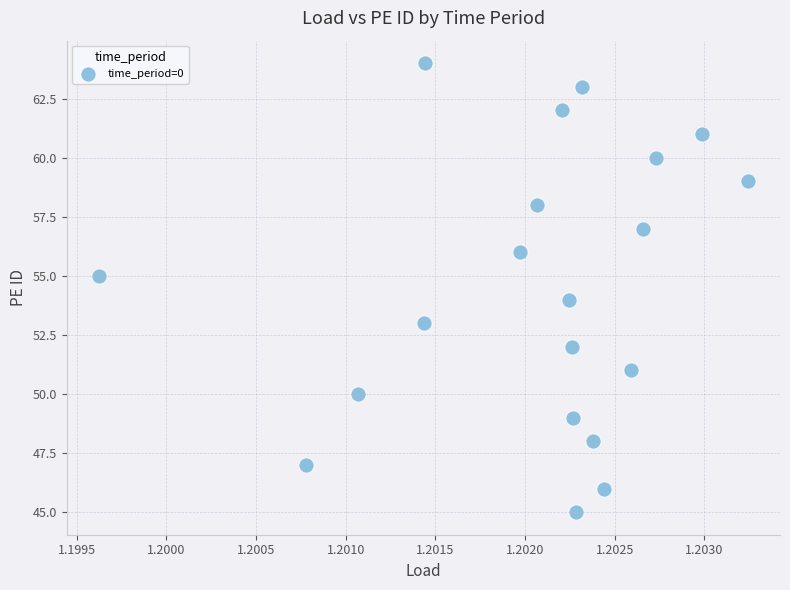

What is the range of Y values (max minus min)?

19